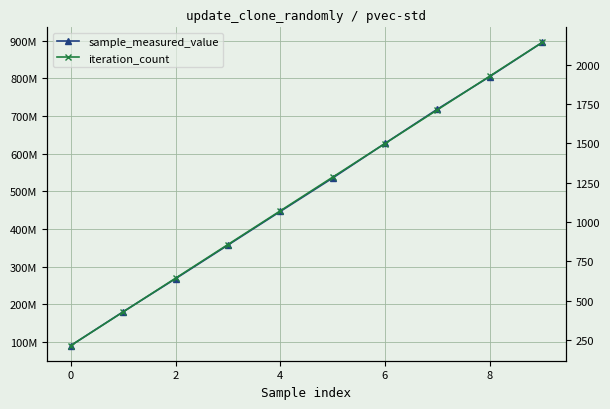

Is the value of iteration_count at 8 greater than the value of sample_measured_value at 7?

No